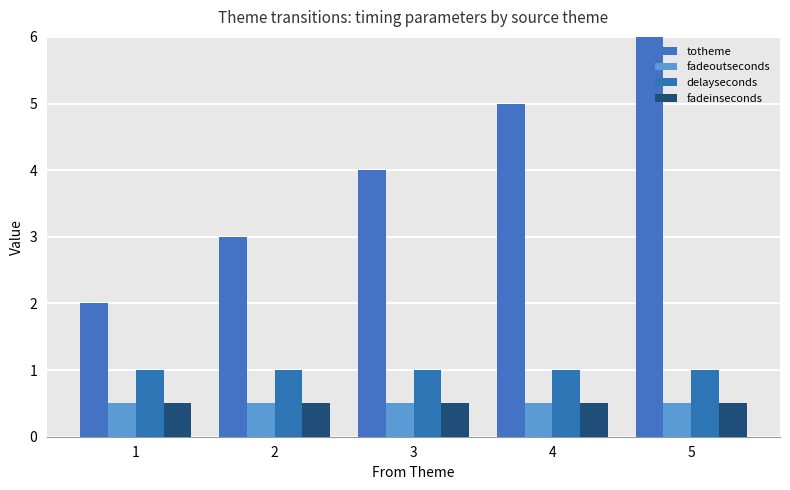

What is the difference between the maximum and minimum values in the totheme series?

4.0